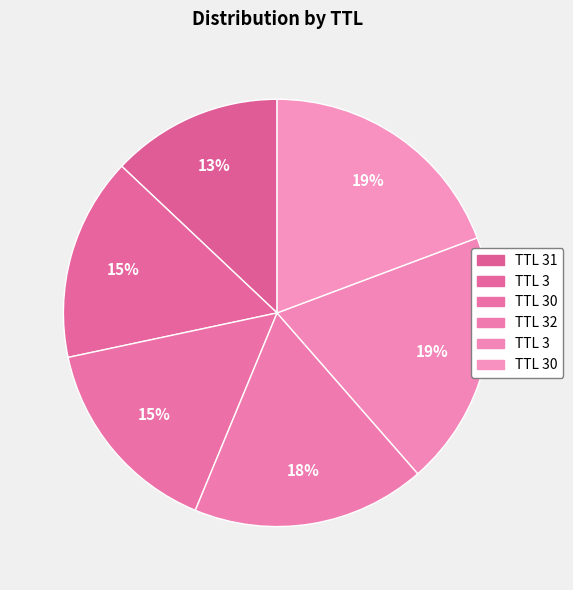

How many segments does this pie chart have?

6